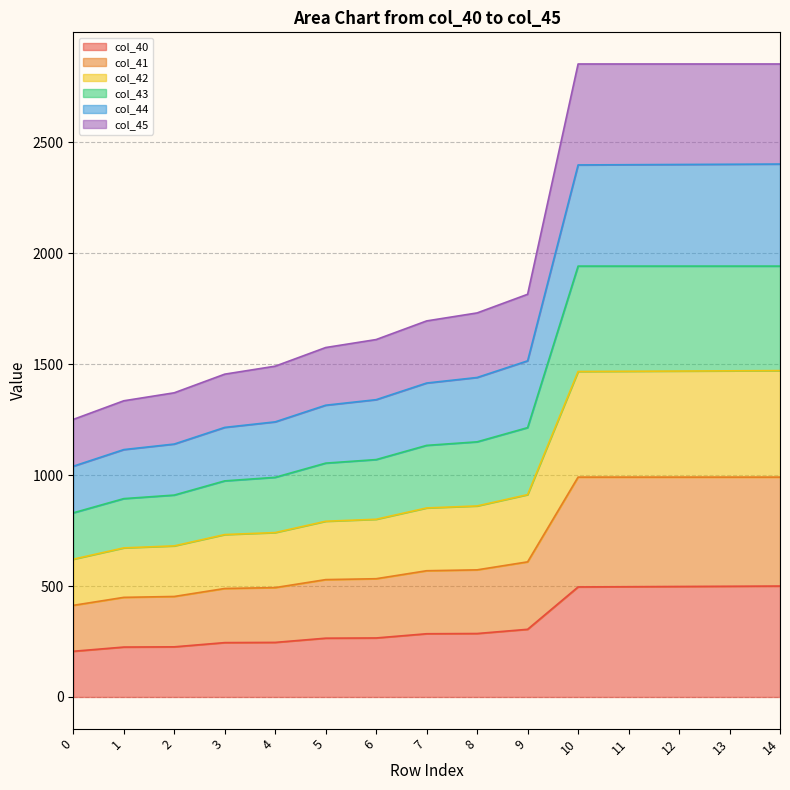

True or false: col_40 has a value of 496.0 at 10.

True